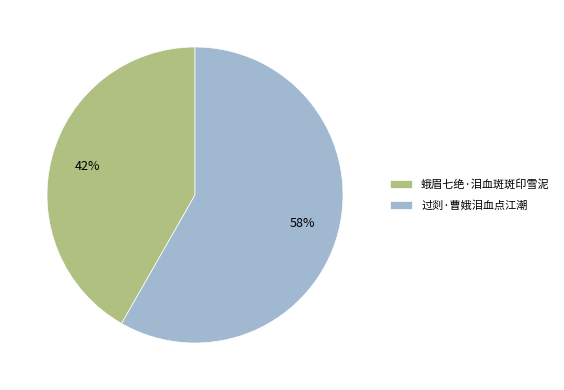

Does 过剡·曹娥泪血点江潮 represent more than half of the total?

Yes